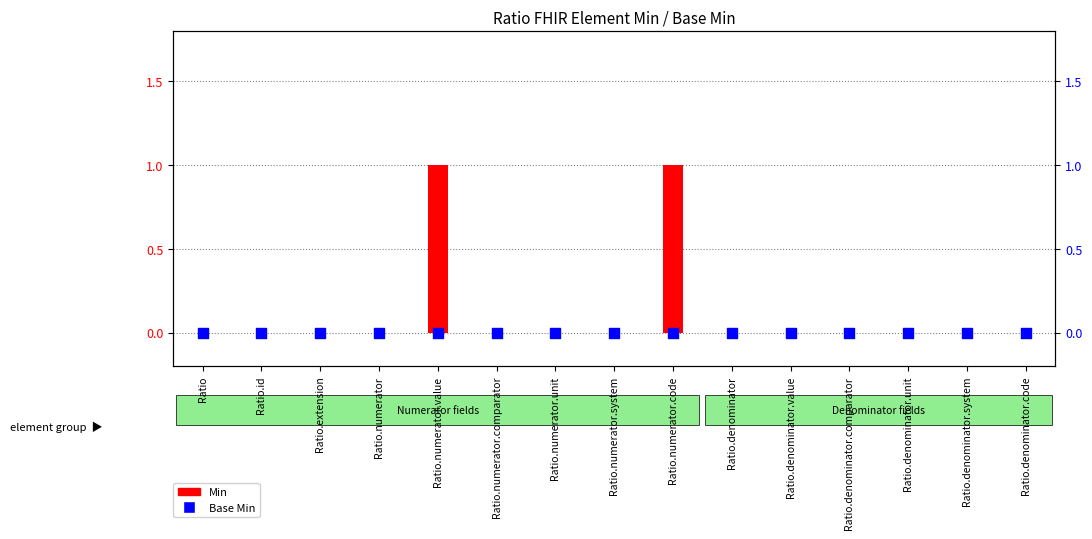

Is the value of Min at Ratio.denominator.code greater than the value of Base Min at Ratio.numerator.value?

No